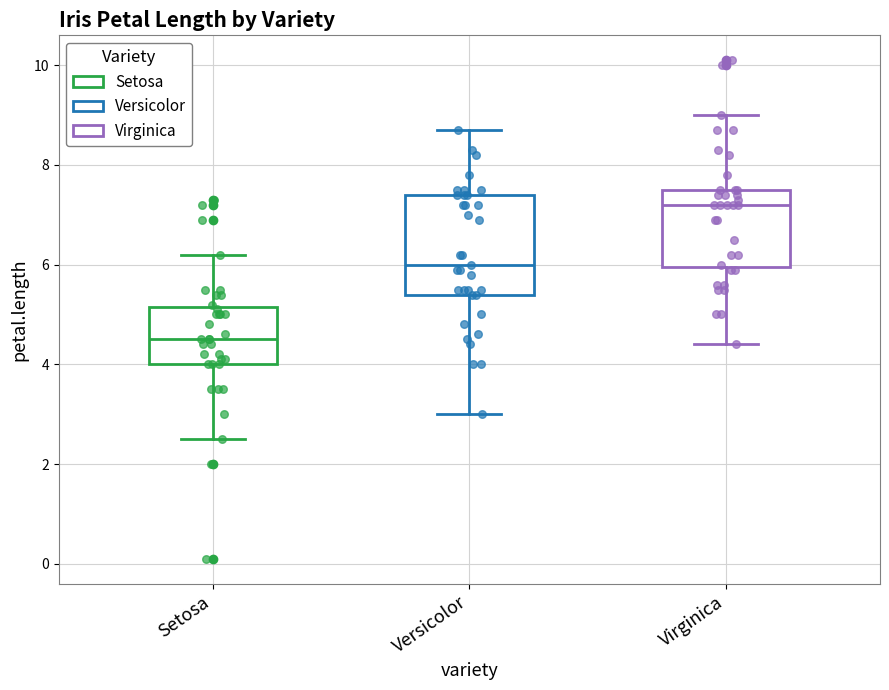

Comparing the boxes themselves (not the whiskers), which one is the tallest?

Versicolor